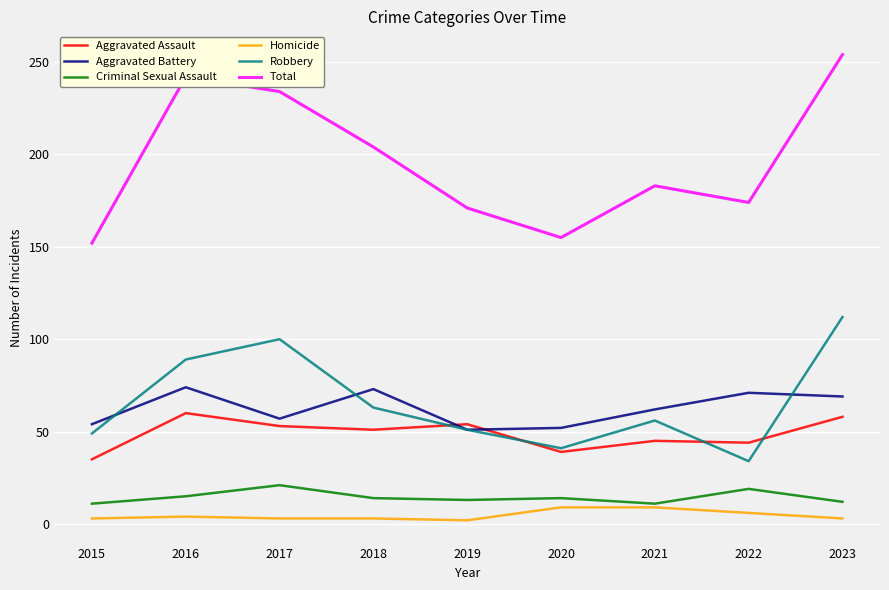

Which series changed the most between 2018 and 2020?

Total